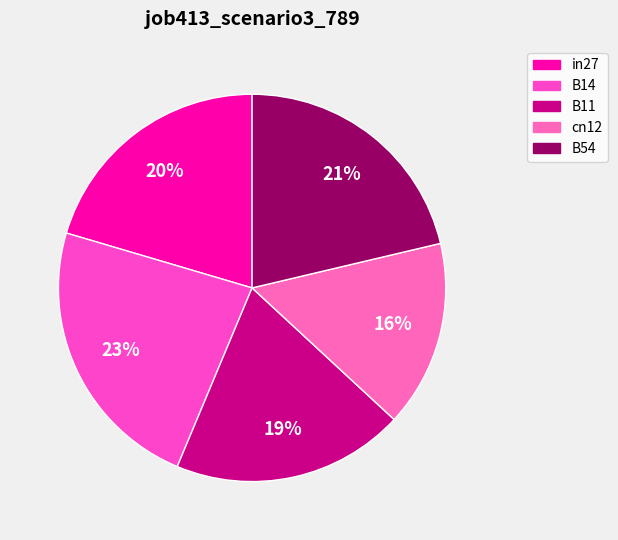

What percentage is NOT represented by B14?

76.7%